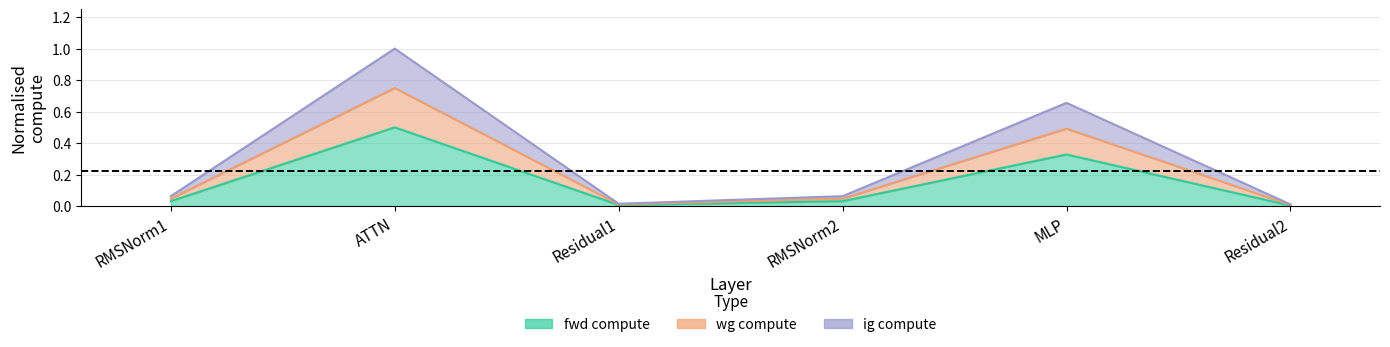

Is it true that wg compute equals 0.0 at Residual2?

False